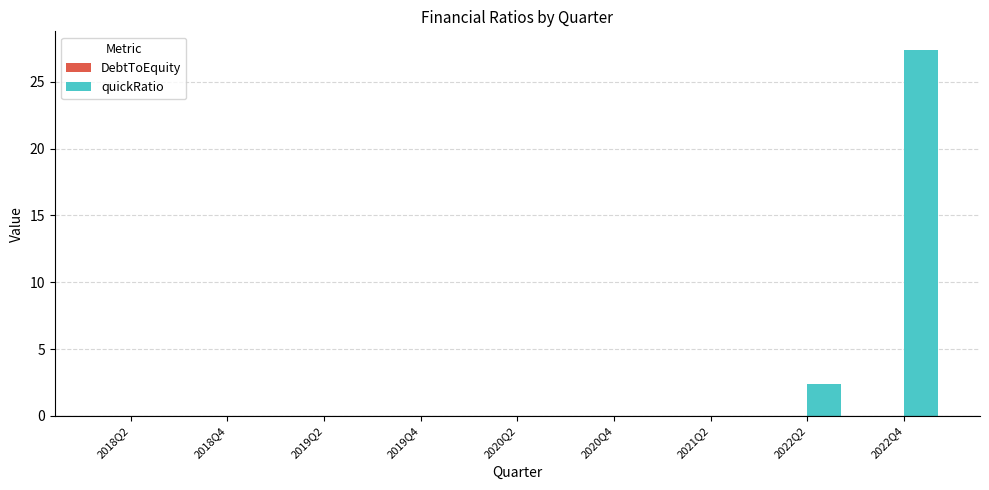

Are the bars grouped side by side (vs. stacked)?

Yes